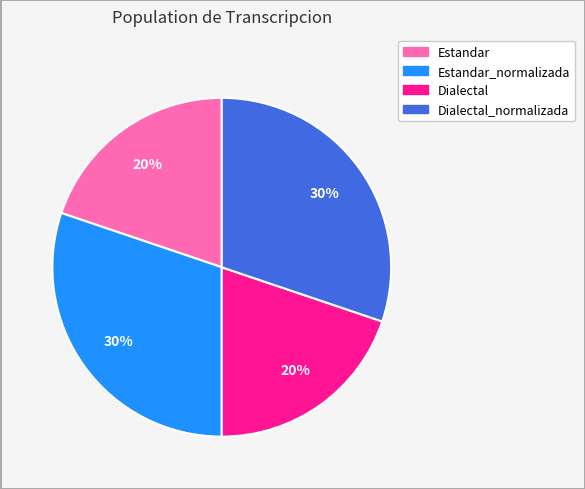

Count the number of slices in the pie.

4